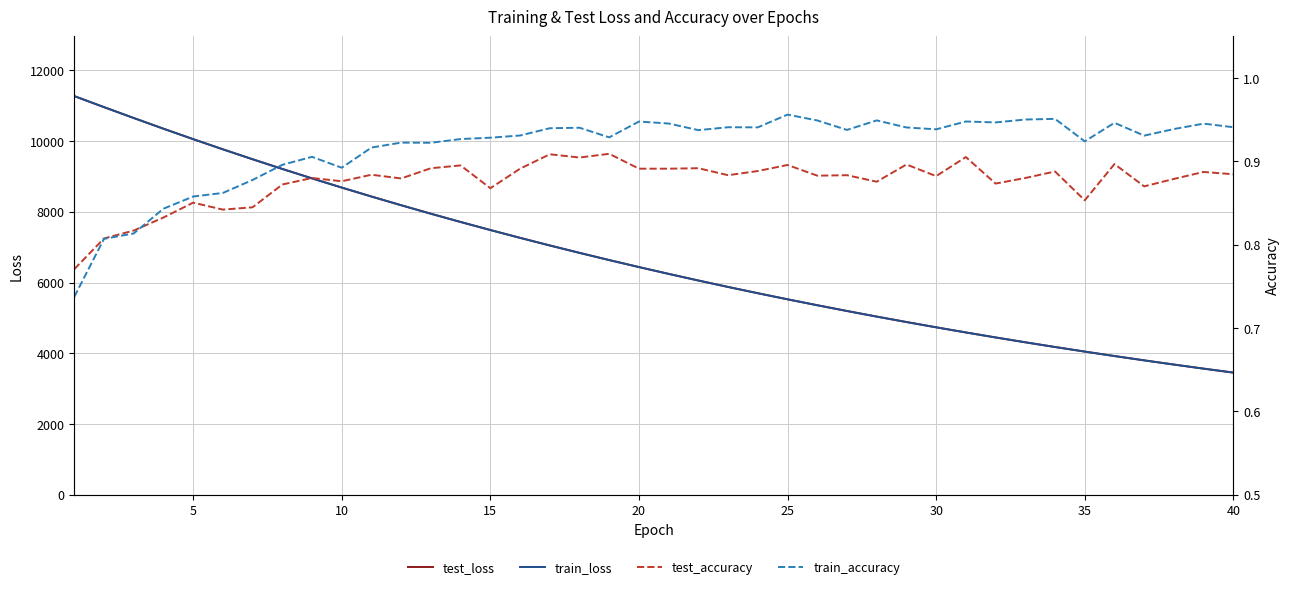

Which series has the largest total across all categories?

test_loss